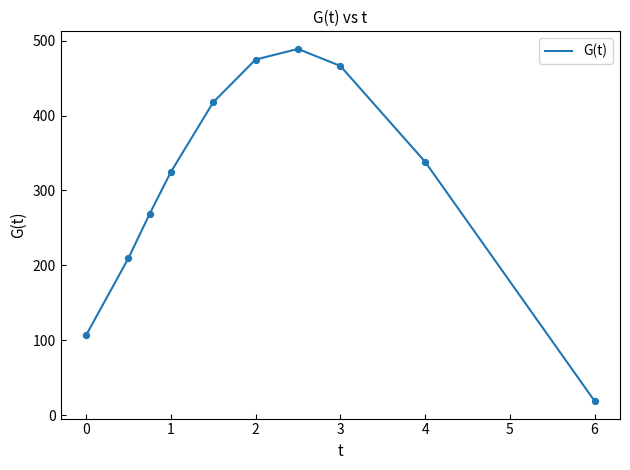

What is the difference between the maximum and minimum values?

470.1